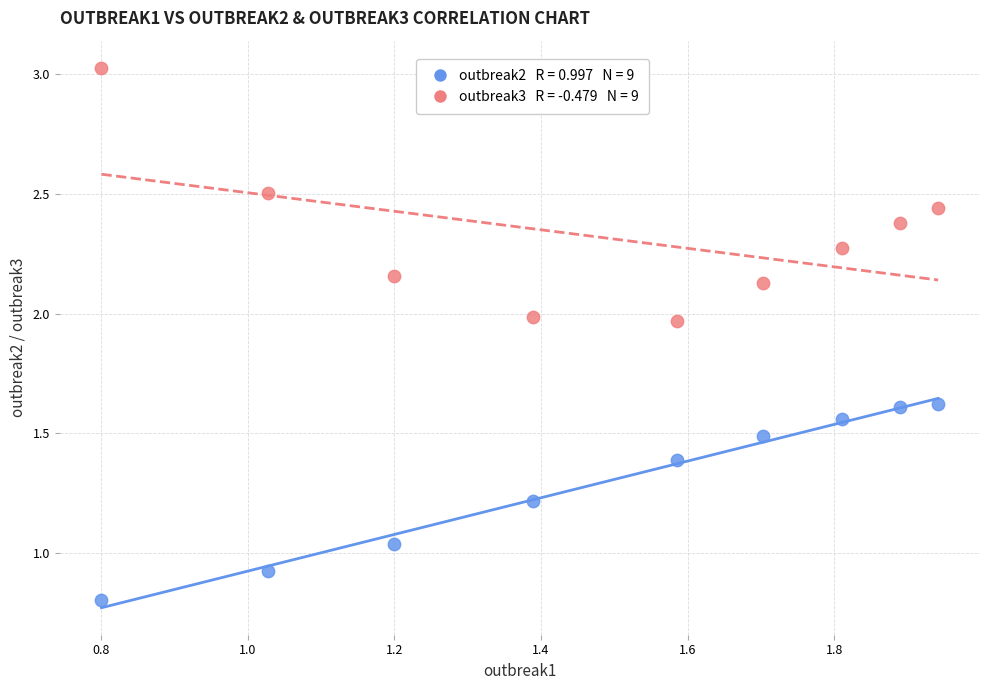

Across all data points, what is the range of X values (max minus min)?

1.1